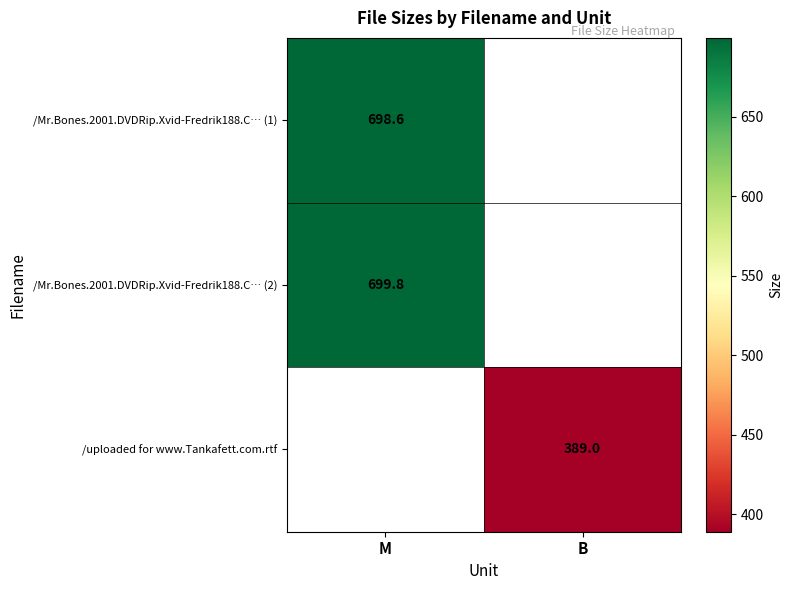

Is the value of /Mr.Bones.2001.DVDRip.Xvid-Fredrik188.C… (2) at M greater than the value of /uploaded for www.Tankafett.com.rtf at B?

Yes